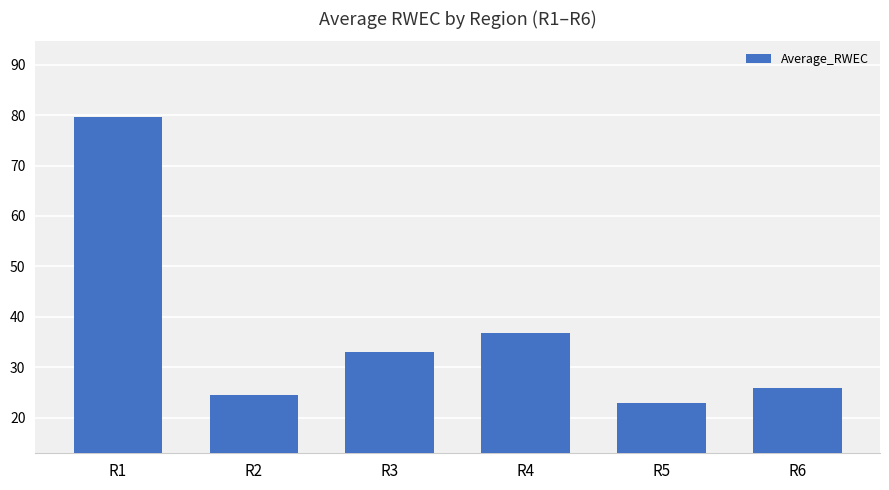

The chart shows a value of 21.3 at R3. True or false?

False